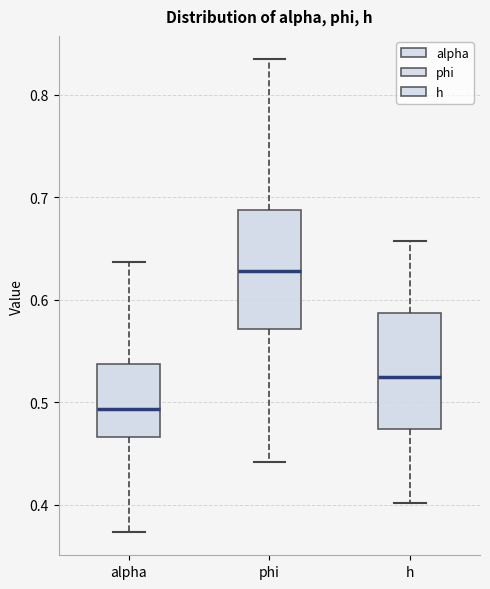

Which box's median line is the highest?

phi